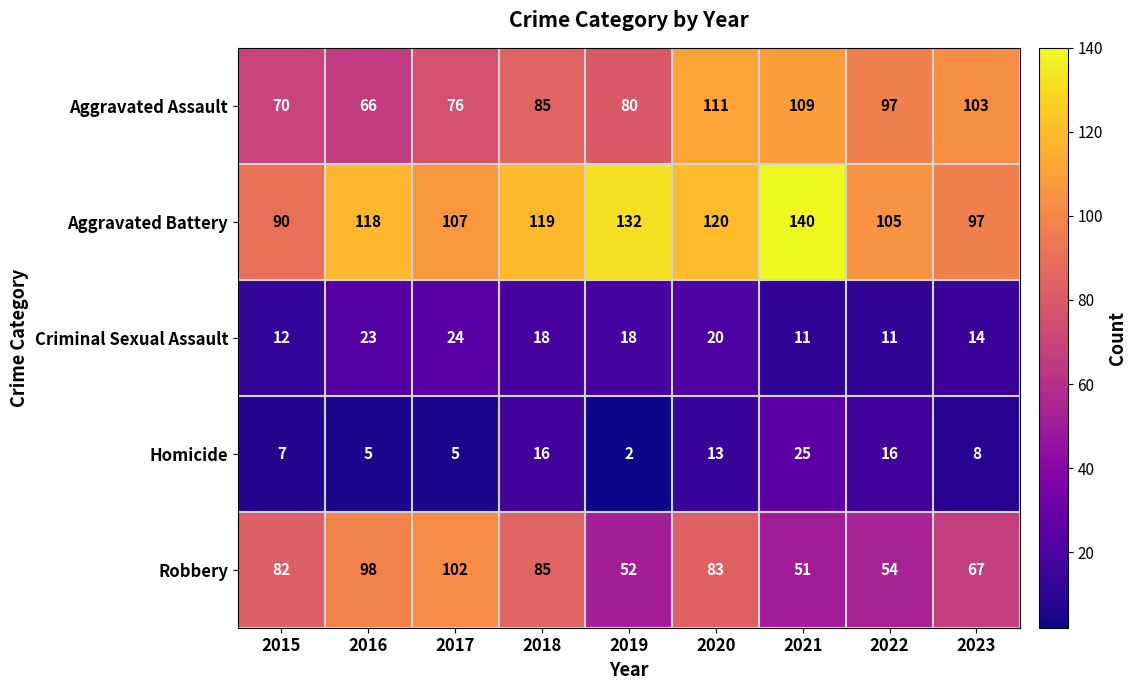

Which label corresponds to the smallest value in the chart?

2019